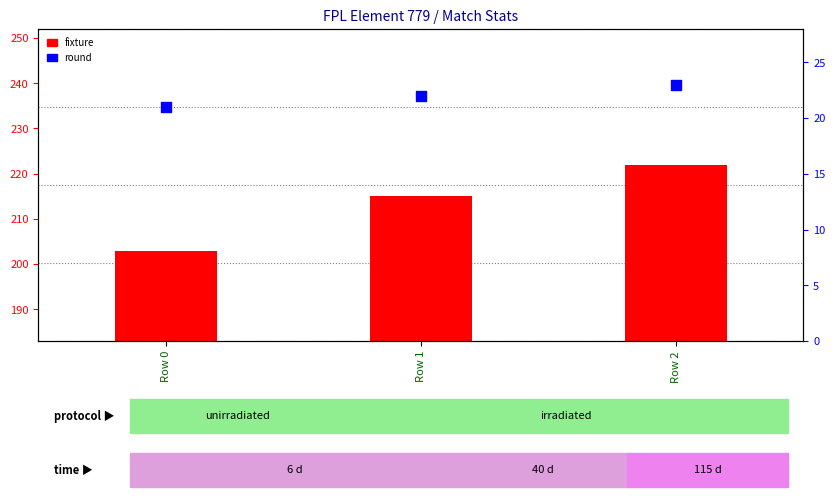

Which series contains the highest Y value?

fixture